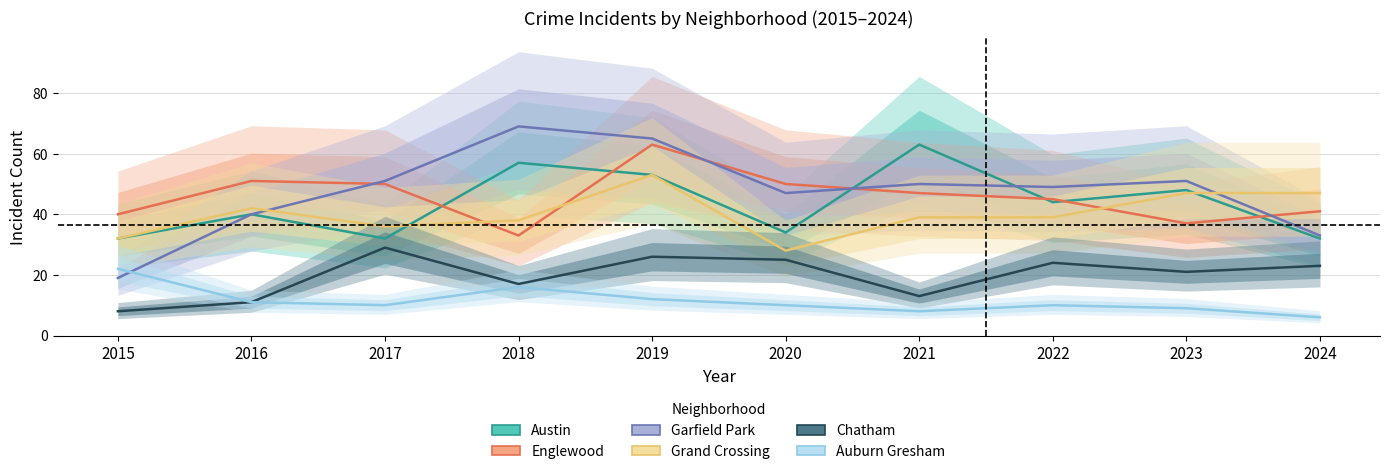

What is the difference between the maximum and second lowest values in the Auburn Gresham series?

14